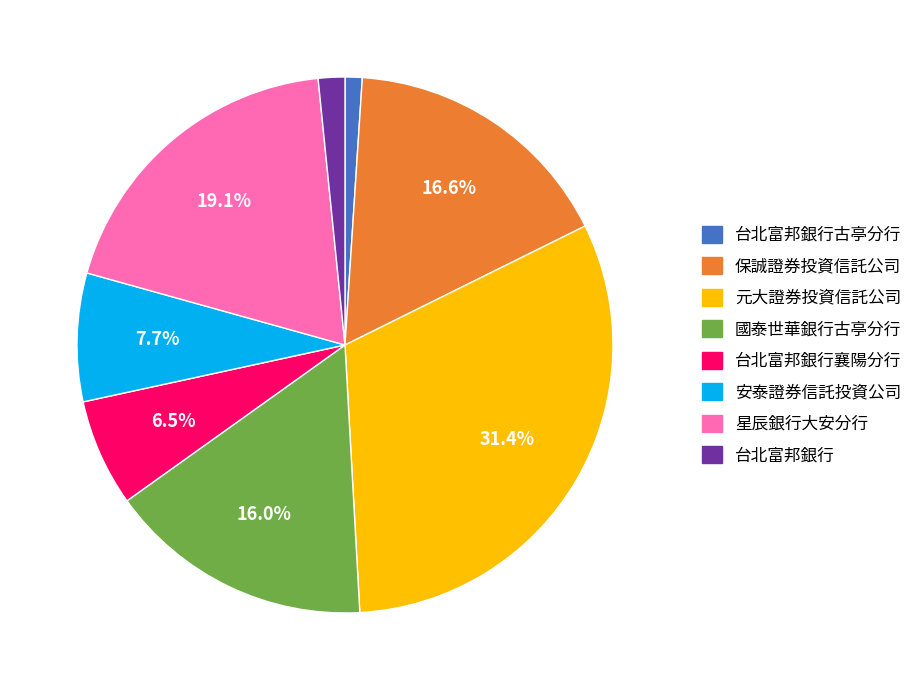

Does 元大證券投資信託公司 account for over 50% of the chart?

No